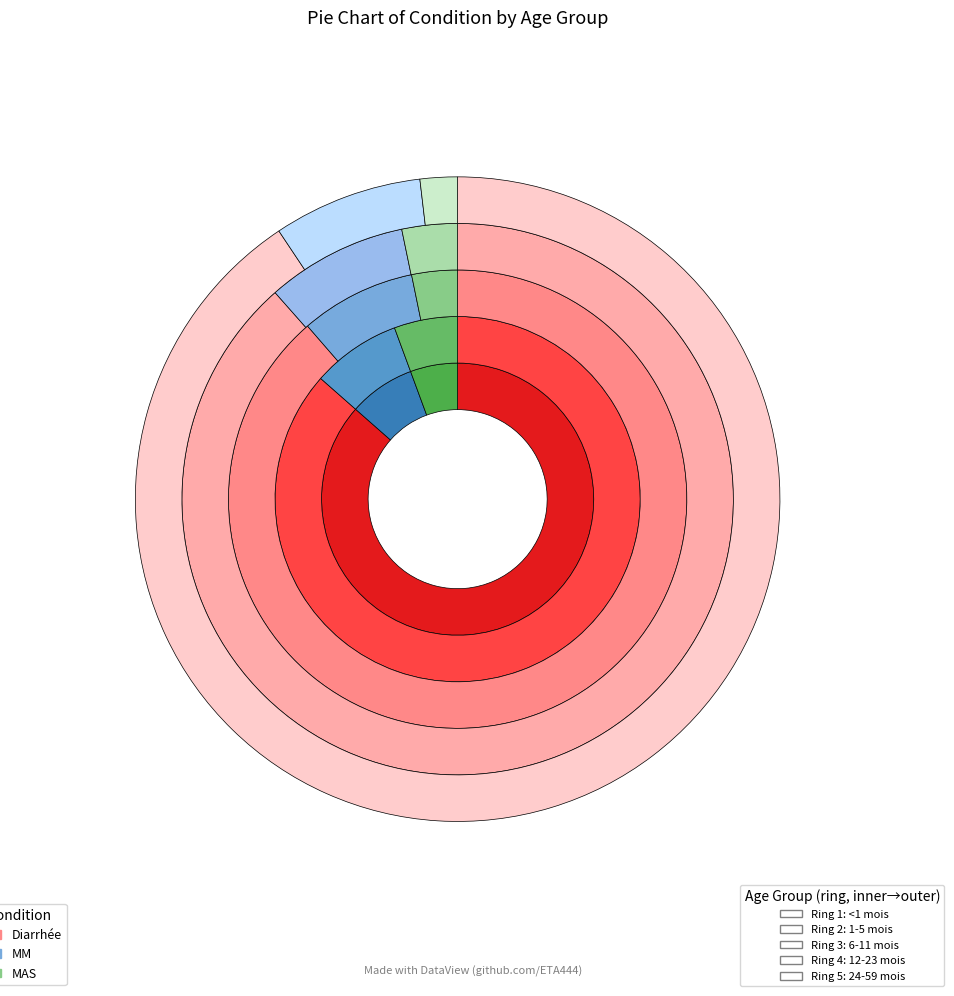

What portion of the pie excludes MM?

92.1%